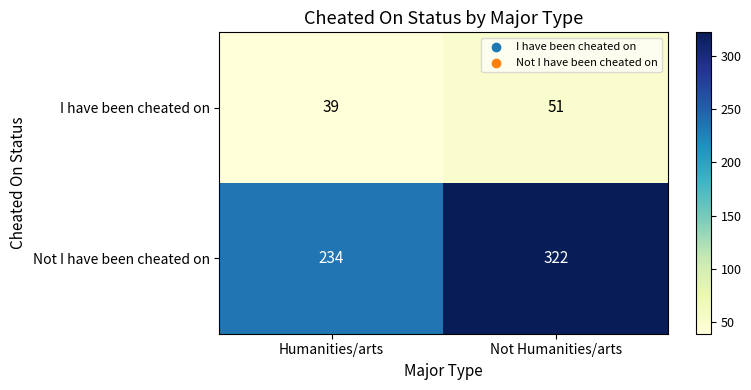

Reading right to left, what are all the values shown in this chart?

I have been cheated on: Not Humanities/arts=51	Humanities/arts=39
Not I have been cheated on: Not Humanities/arts=322	Humanities/arts=234